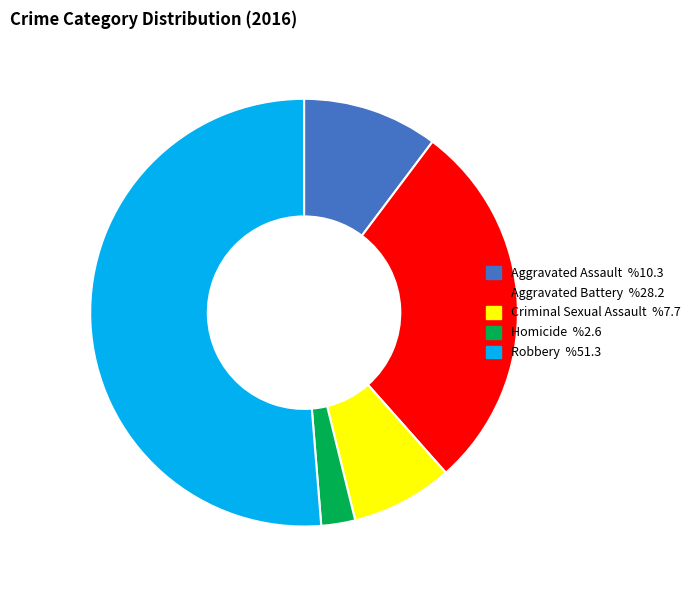

Is the sum of Criminal Sexual Assault and Aggravated Battery greater than half?

No